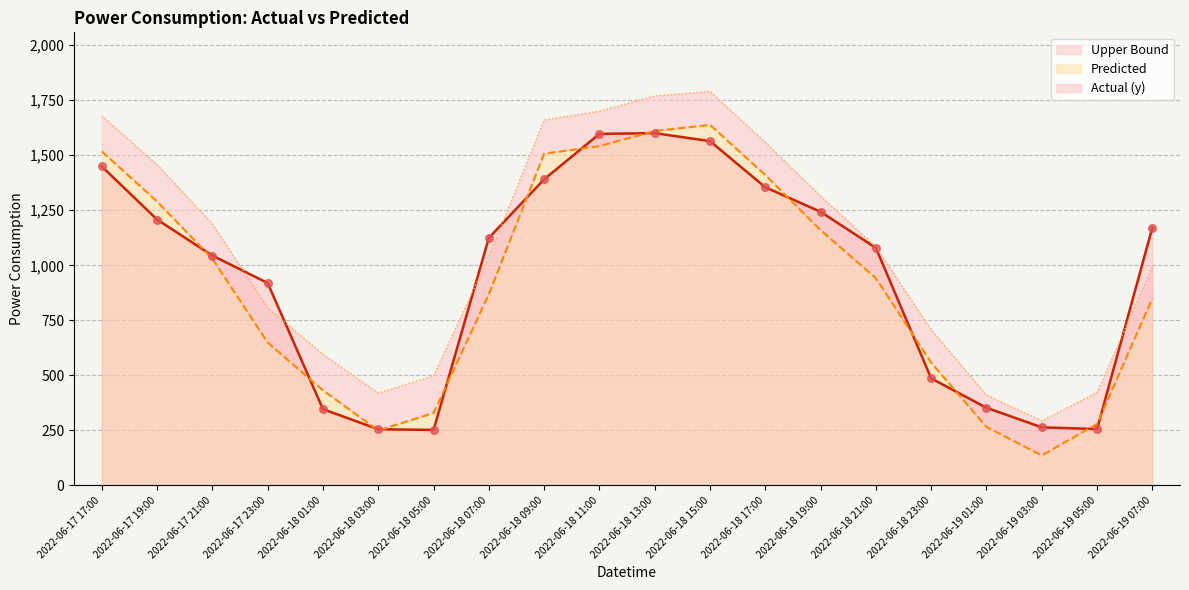

Which series reaches the maximum Y coordinate?

Upper Bound